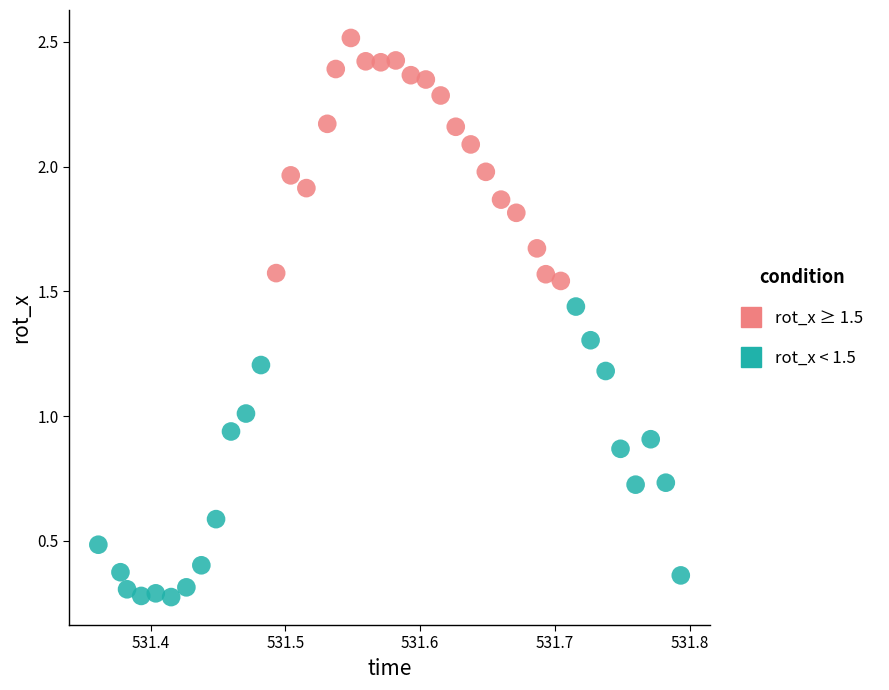

Which series reaches the minimum Y coordinate?

rot_x < 1.5